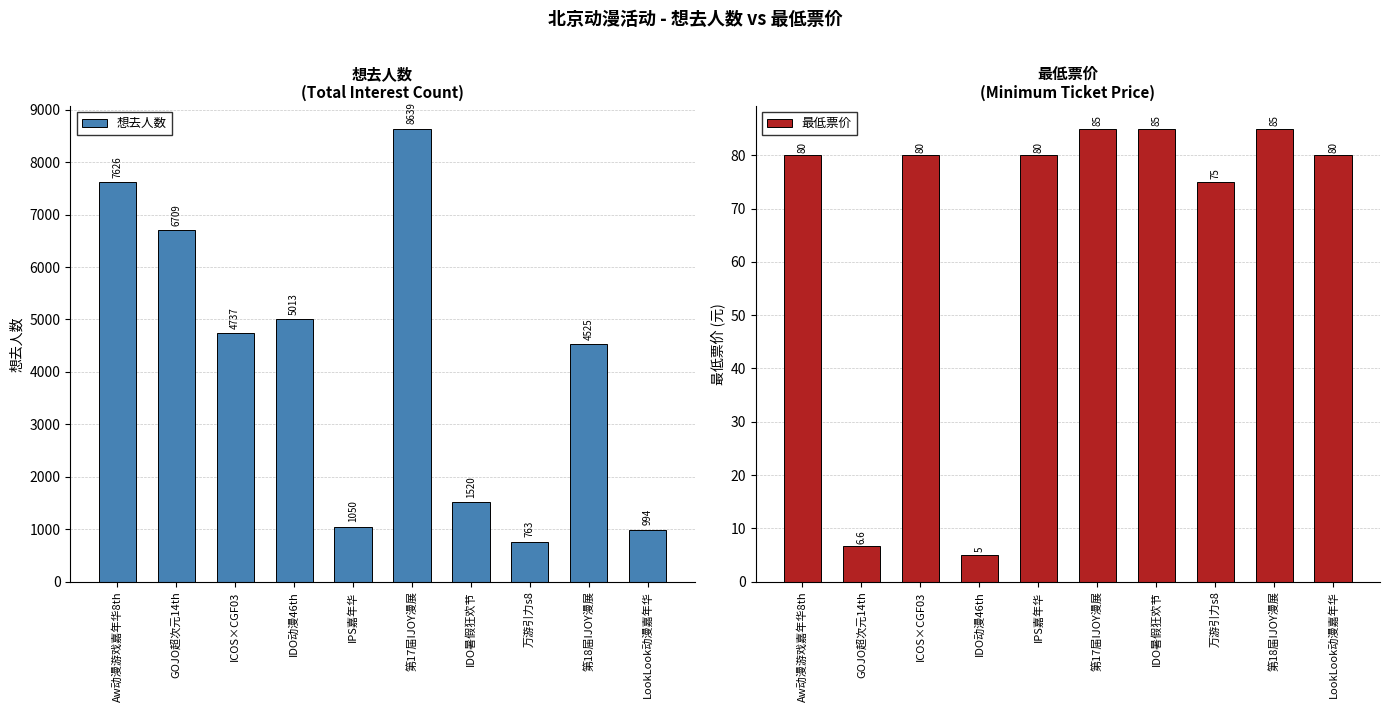

Is it true that 想去人数 equals 7626.0 at Aw动漫游戏嘉年华8th?

True